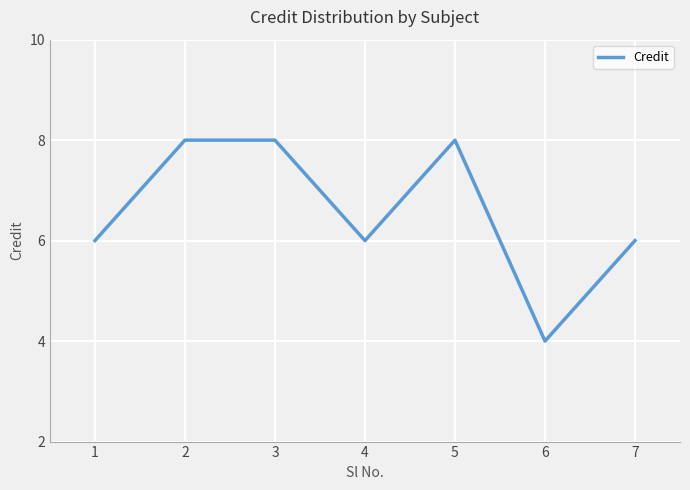

Approximately how many times larger is the value at 6 compared to 5?

0.5